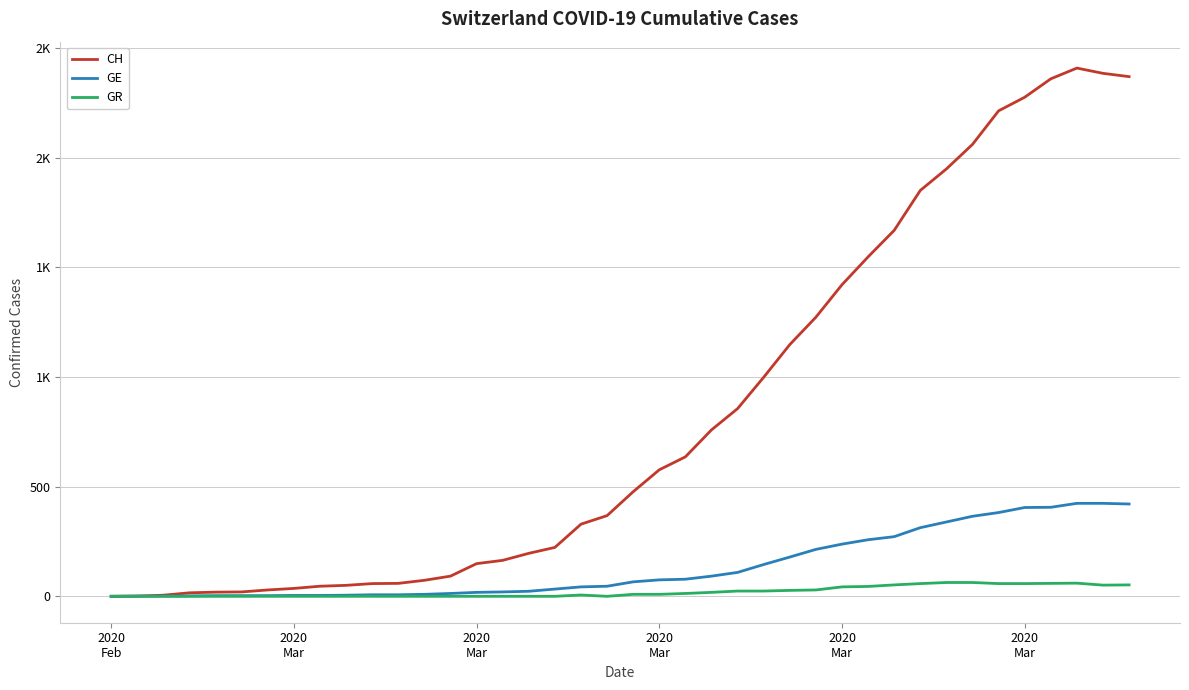

Which series has the widest spread of values?

CH